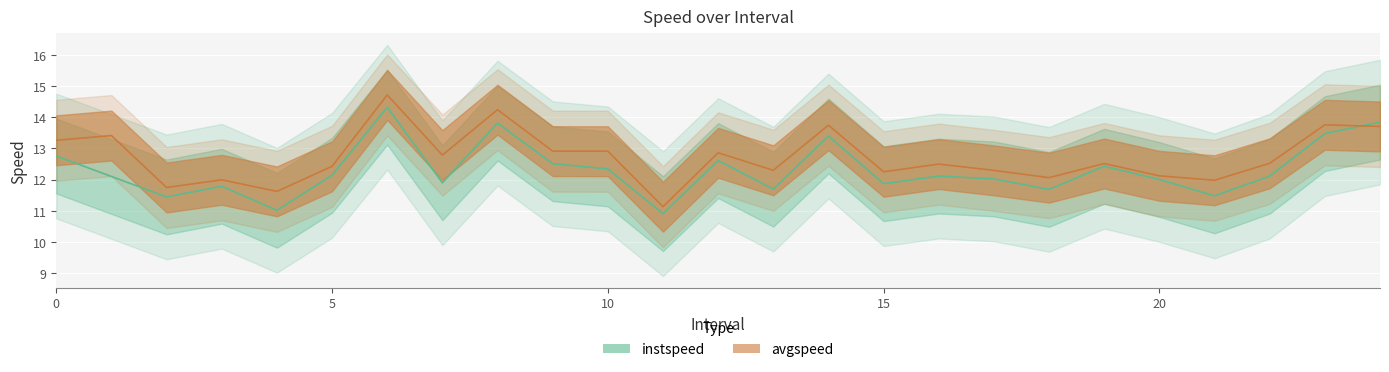

What is the sum of all avgspeed values?

317.8